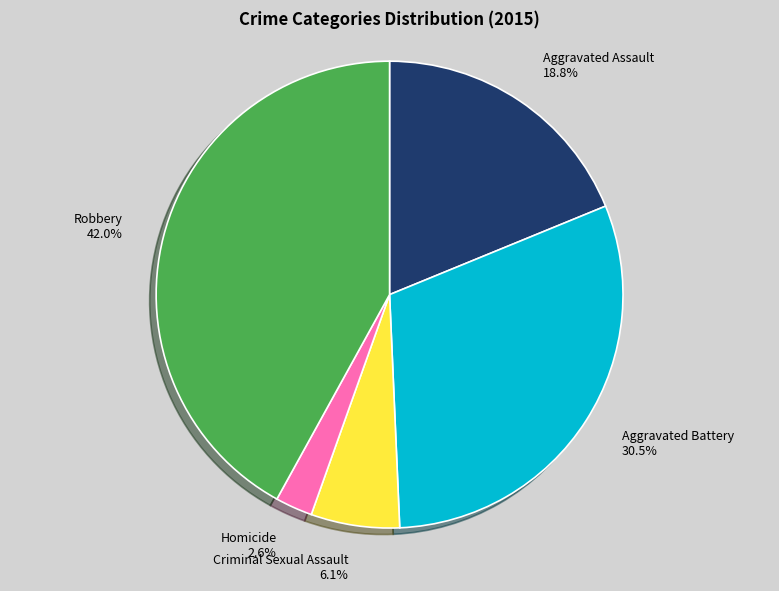

What is the total percentage of Robbery and Aggravated Battery?

72.5%